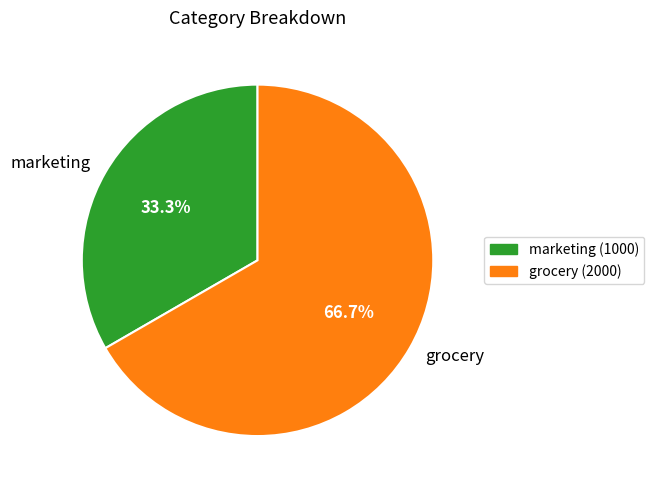

Between marketing and grocery, which is larger?

grocery